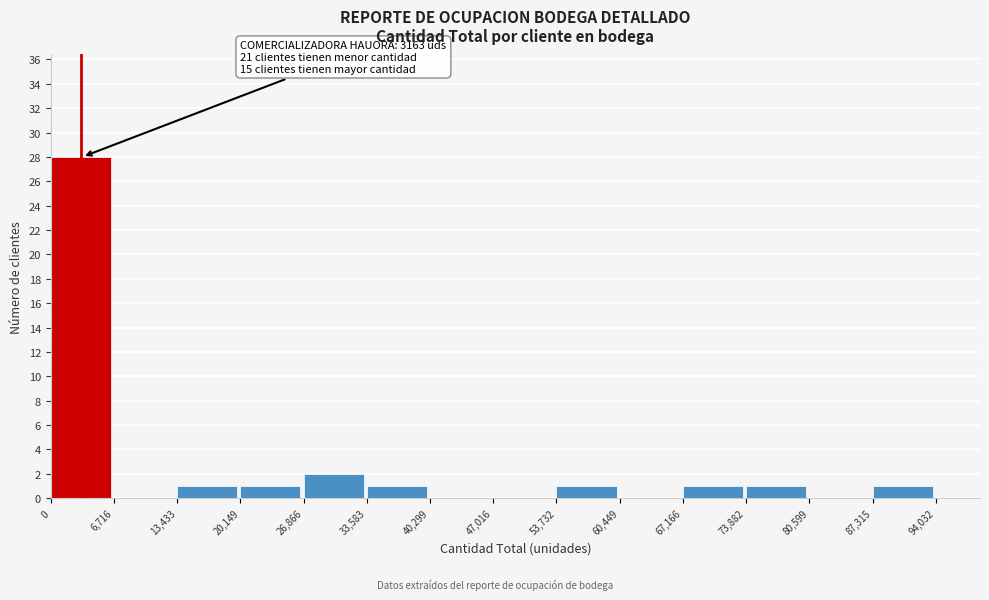

Over which range of the x-axis is the bar tallest?

0 to 6,716